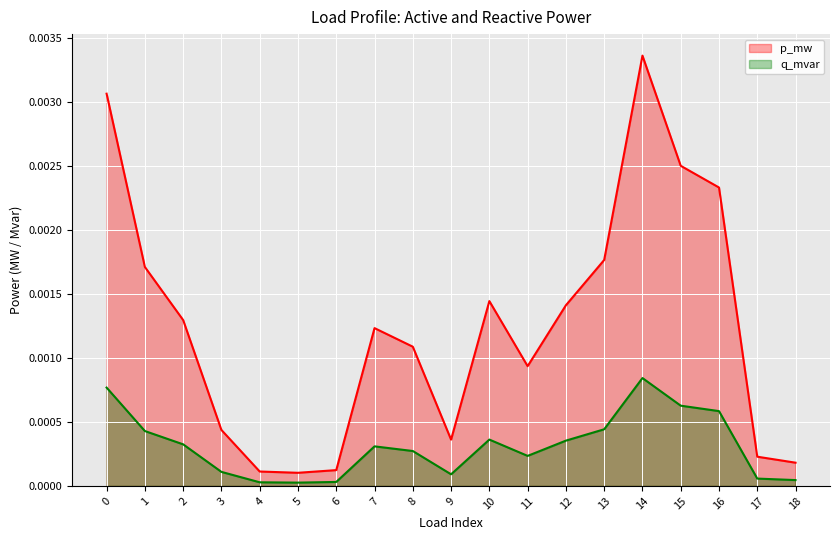

True or false: q_mvar line and p_mw line intersect in this chart.

False